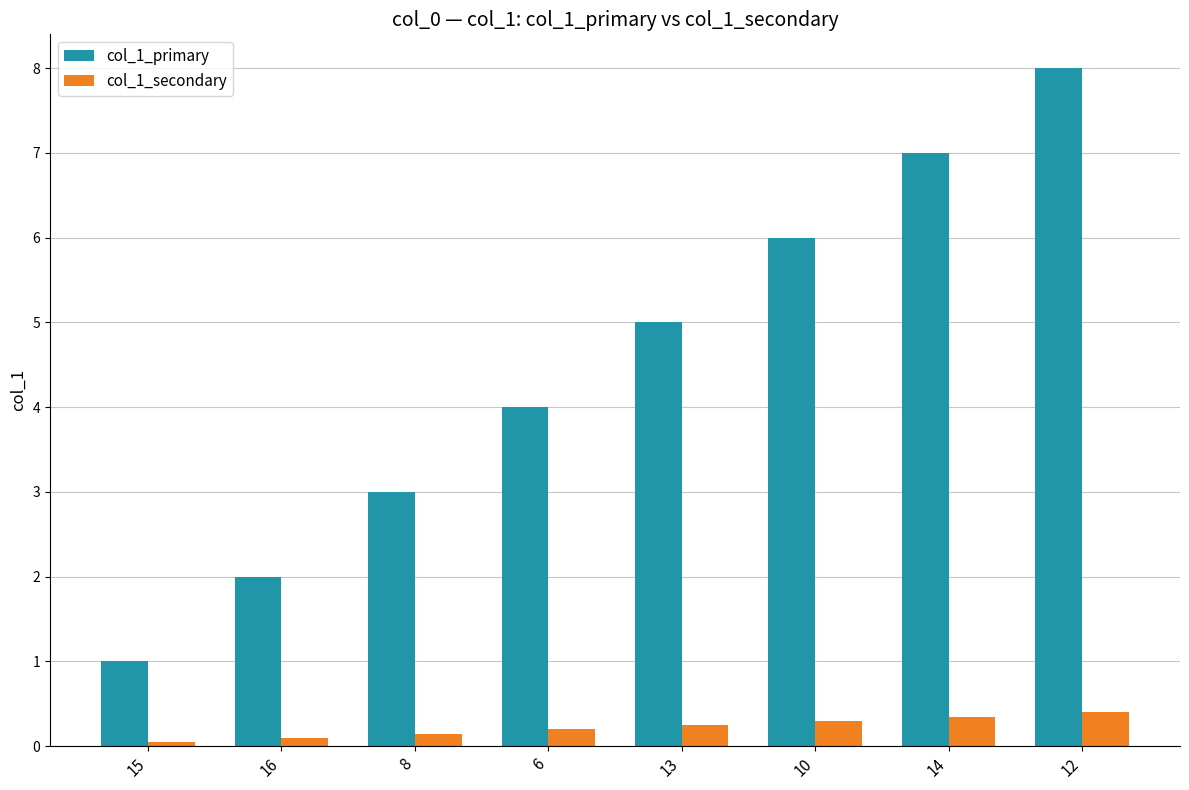

What is the sum of all col_1_primary values?

36.0